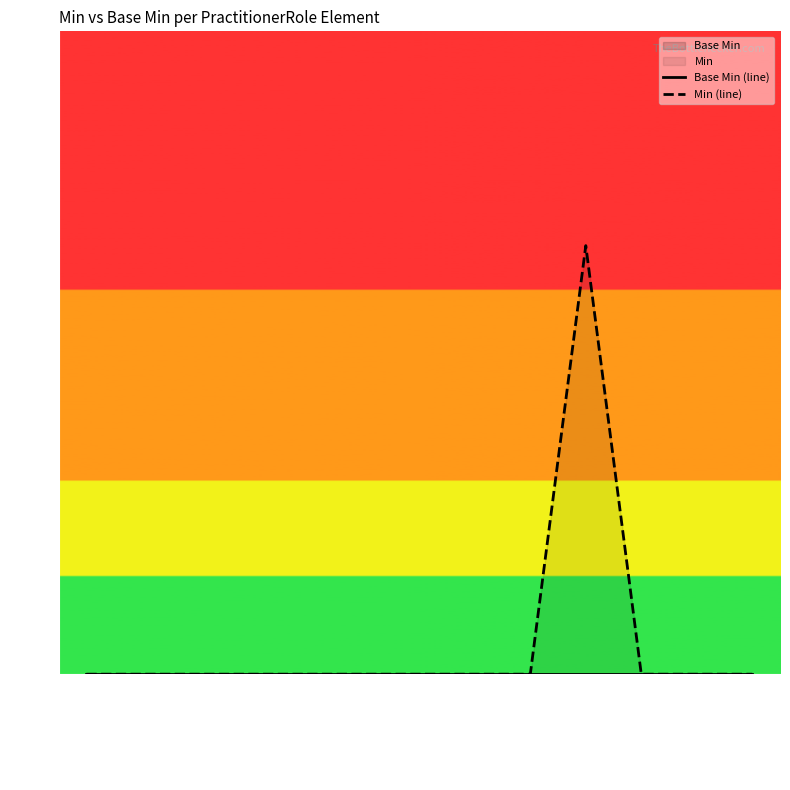

How many data points does each series have?

13